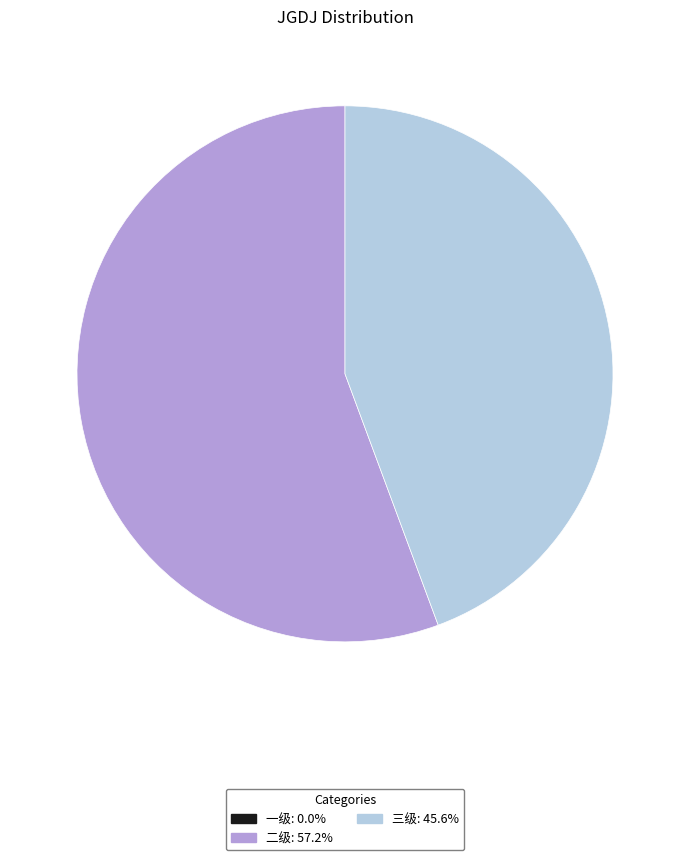

Is there any slice that represents more than half of the pie?

Yes